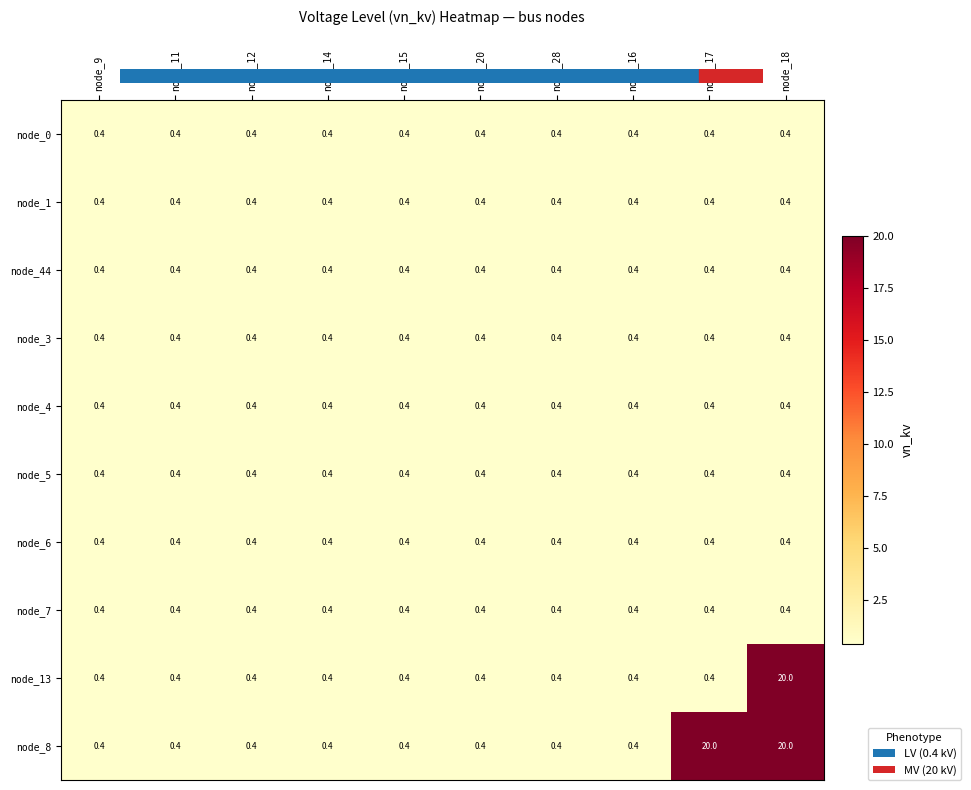

What is the sum of the node_44 values at node_18 and node_20?

0.8